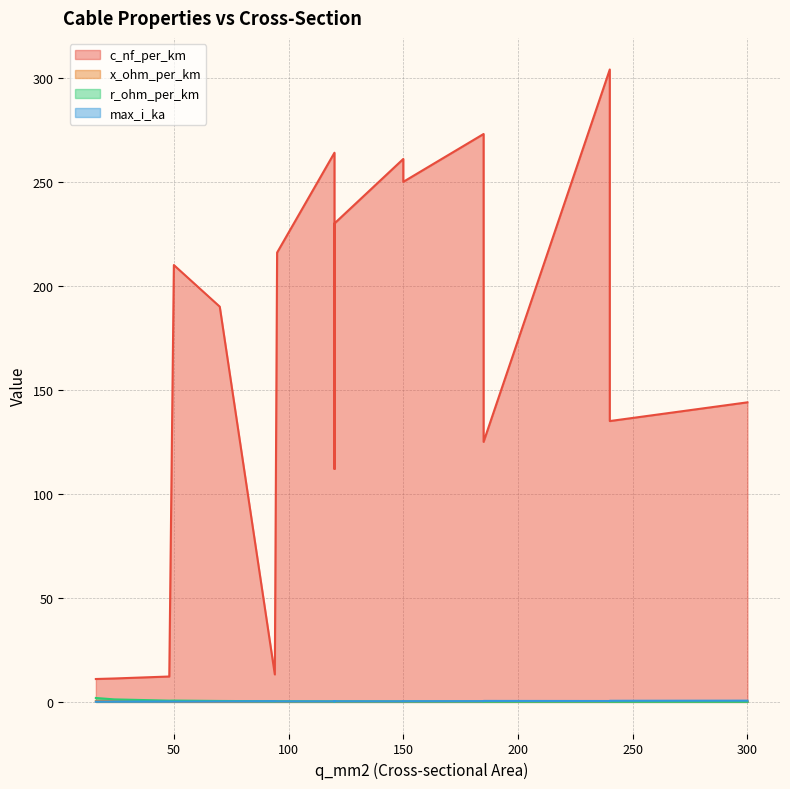

What is the spread (max minus min) of values at 50?

209.9